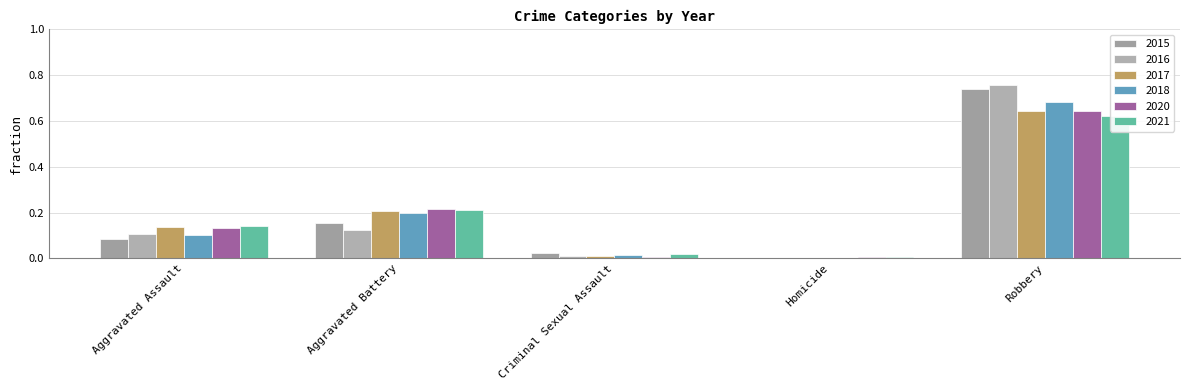

What is the spread (max minus min) of values at Robbery?

0.1